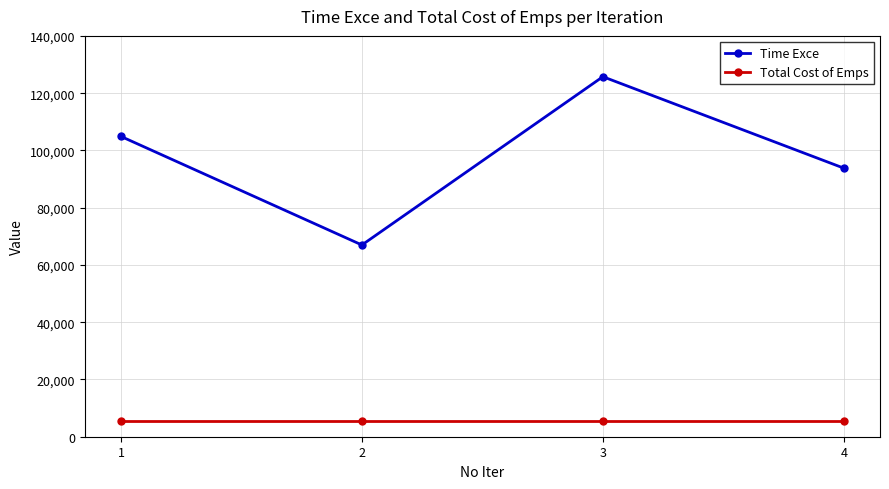

What is the difference between the highest and lowest values at 1?

99320.3